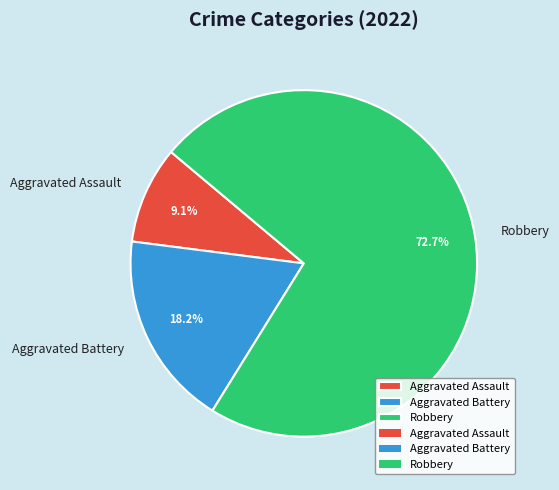

Is it true that Aggravated Assault is 9% of the pie?

True